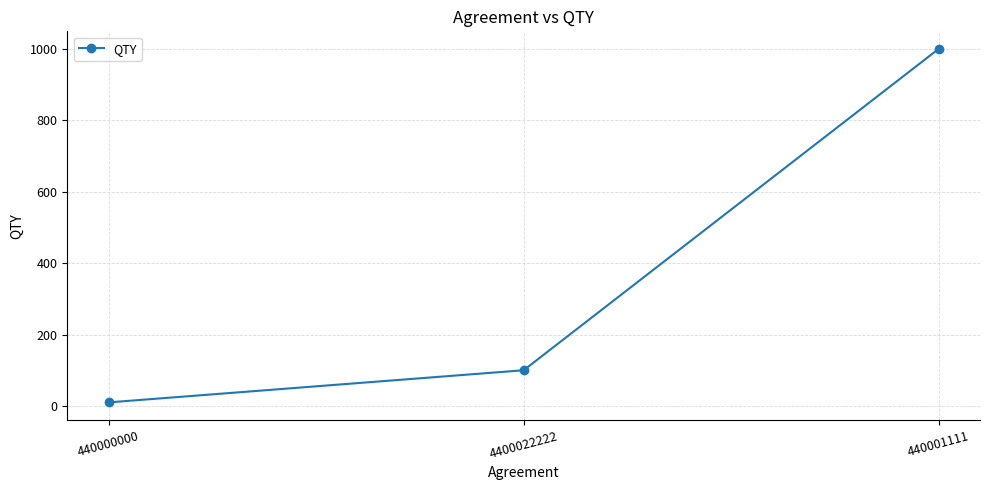

What is the difference between the maximum and second lowest values?

900